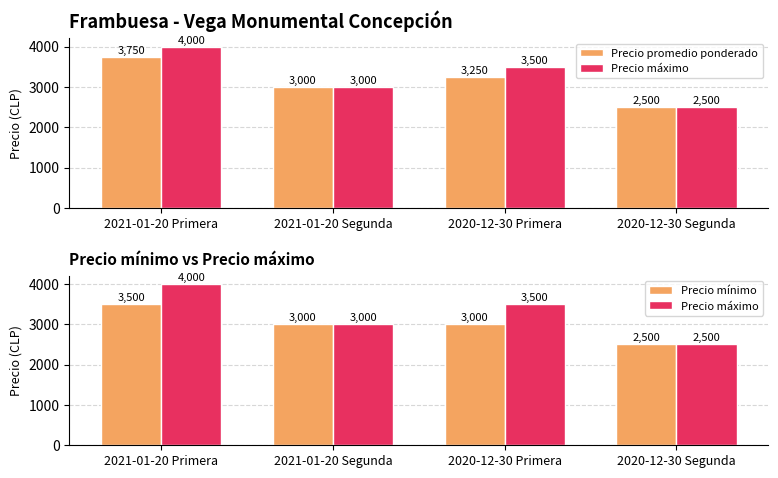

Reading right to left, list all the values displayed in this chart.

Precio promedio ponderado: 2500	3250	3000	3750
Precio máximo: 2500	3500	3000	4000
Precio mínimo: 2500	3000	3000	3500